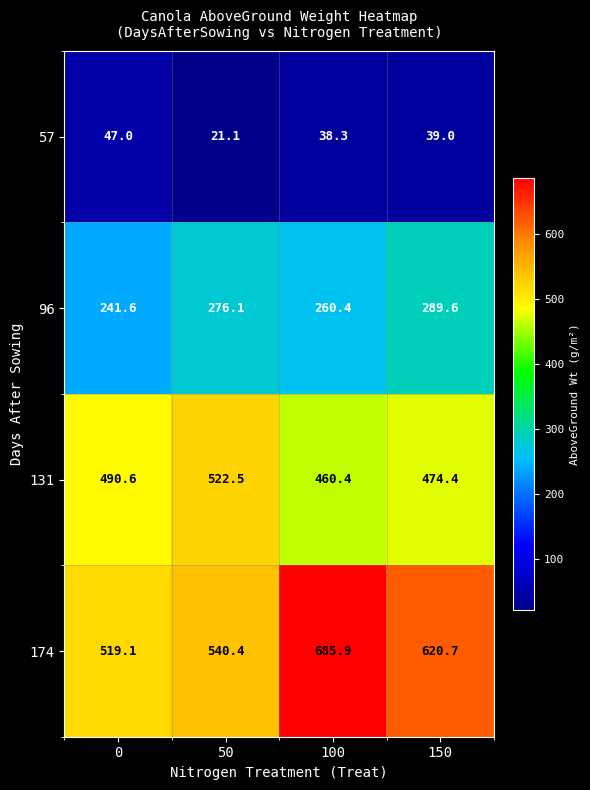

At 0, list the series in order from smallest to largest.

57, 96, 131, 174